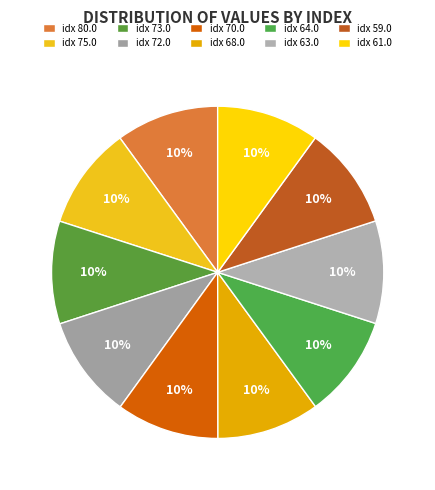

Is there any slice that represents more than half of the pie?

No